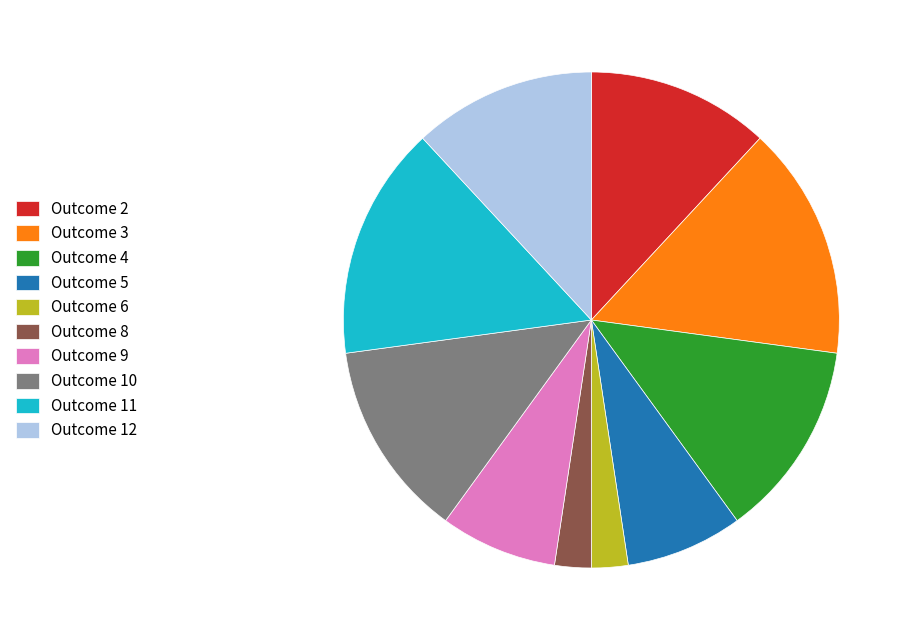

Does any single category account for the majority?

No